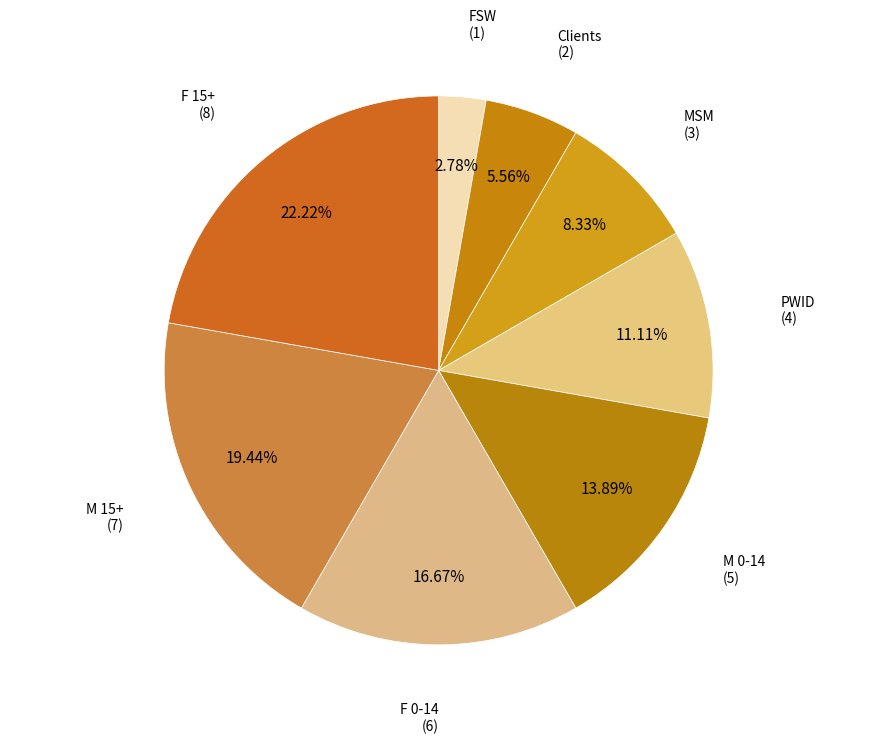

To the nearest percent, what is the difference between the largest and smallest slice percentages?

19%